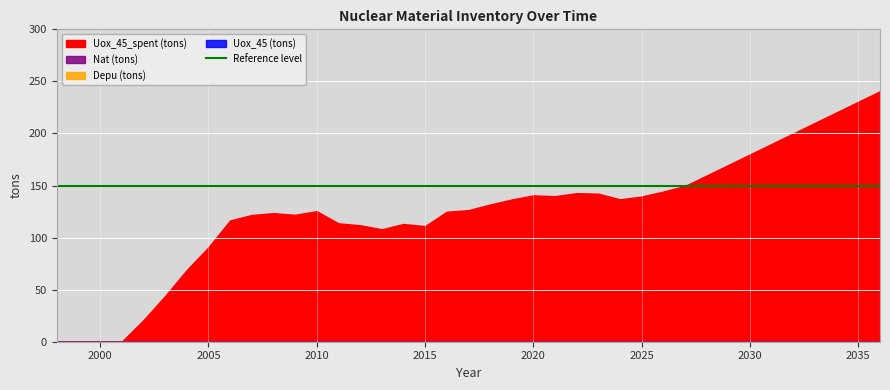

True or false: Nat (tons) has a value of 0.0 at 2010.

True